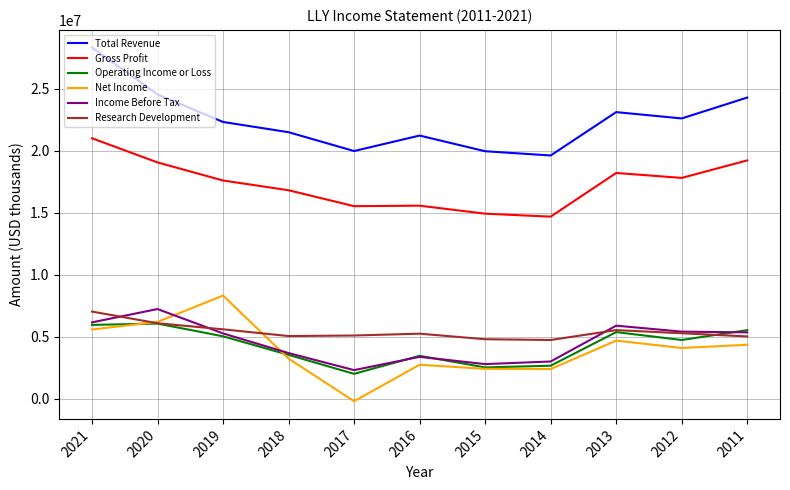

At which category does Total Revenue reach its first local valley?

2017